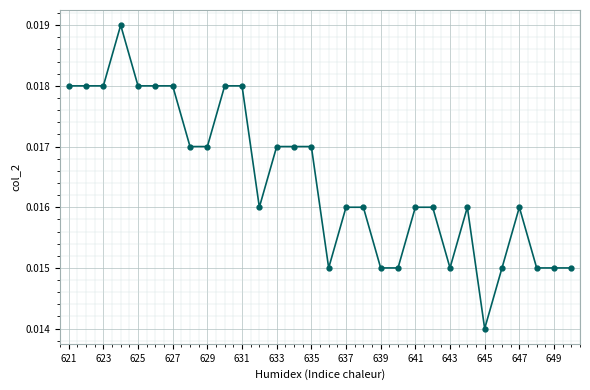

What is the sum of all values?

0.5